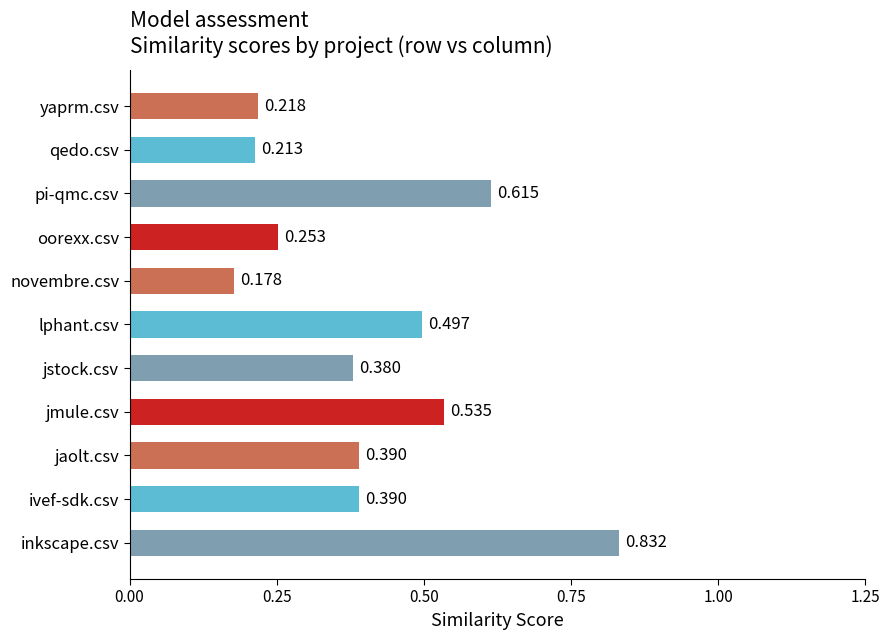

At which label is the value closest to 0?

novembre.csv